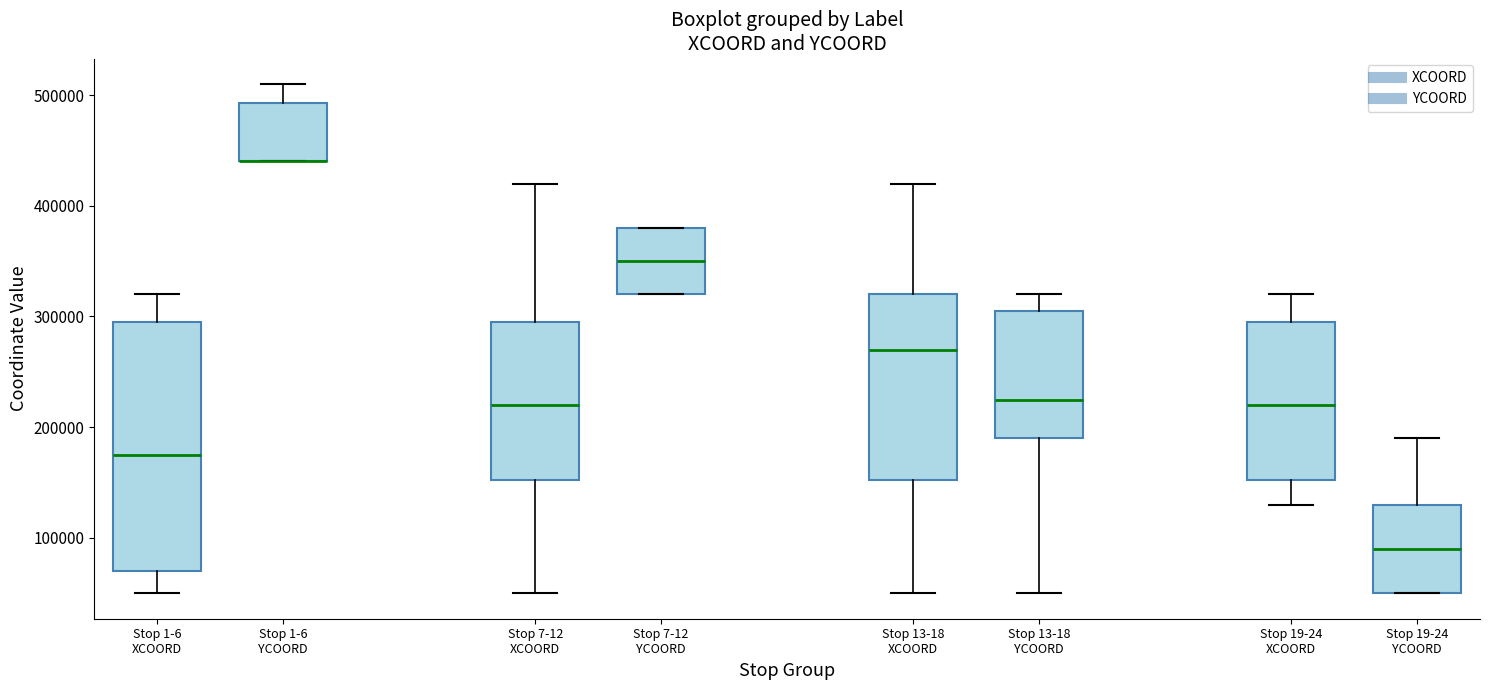

Reading left to right, transcribe this box plot: for each box, give where its median line is, the range the box spans, and where its two whiskers end, as read against the y-axis. The values are not printed on the chart, so give them approximately, as read against the axis.

Stop 1-6 XCOORD: median 180000, box 70000 to 300000, whiskers 50000 to 320000
Stop 1-6 YCOORD: median 440000 (drawn on the box's lower edge), box 440000 to 490000, whiskers 440000 to 510000
Stop 7-12 XCOORD: median 220000, box 150000 to 300000, whiskers 50000 to 420000
Stop 7-12 YCOORD: median 350000, box 320000 to 380000, whiskers 320000 to 380000
Stop 13-18 XCOORD: median 270000, box 150000 to 320000, whiskers 50000 to 420000
Stop 13-18 YCOORD: median 230000, box 190000 to 310000, whiskers 50000 to 320000
Stop 19-24 XCOORD: median 220000, box 150000 to 300000, whiskers 130000 to 320000
Stop 19-24 YCOORD: median 90000, box 50000 to 130000, whiskers 50000 to 190000